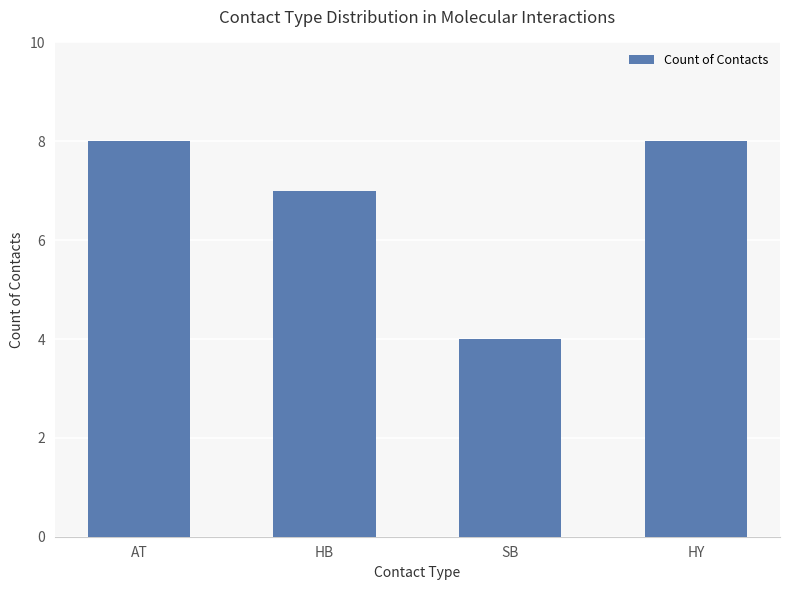

What is the difference between the maximum and minimum values?

4